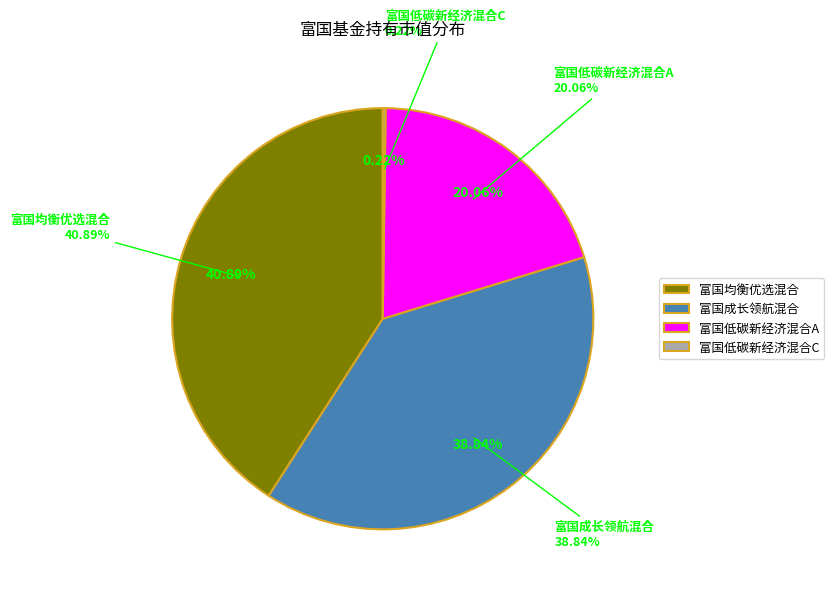

What percentage is the 富国均衡优选混合 slice, to the nearest percent?

41%